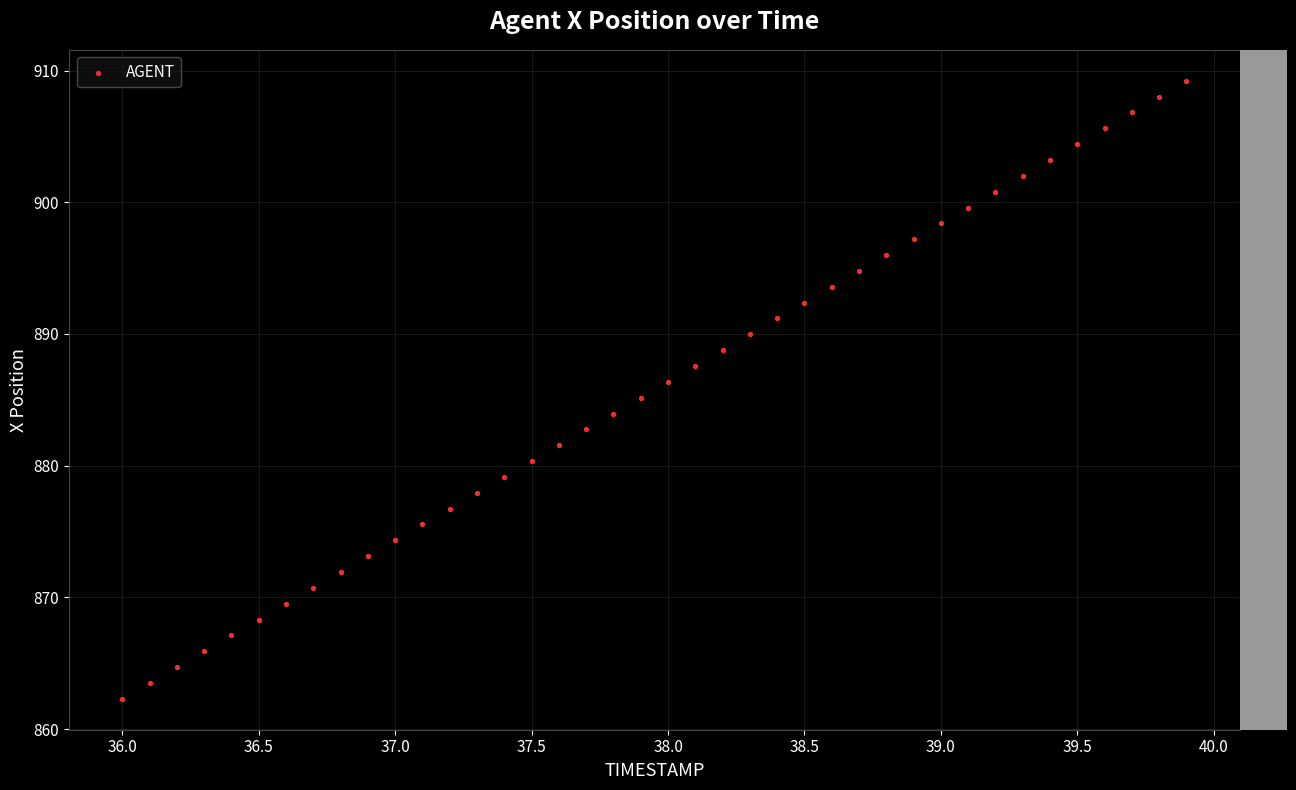

What is the range of Y values (max minus min)?

46.9